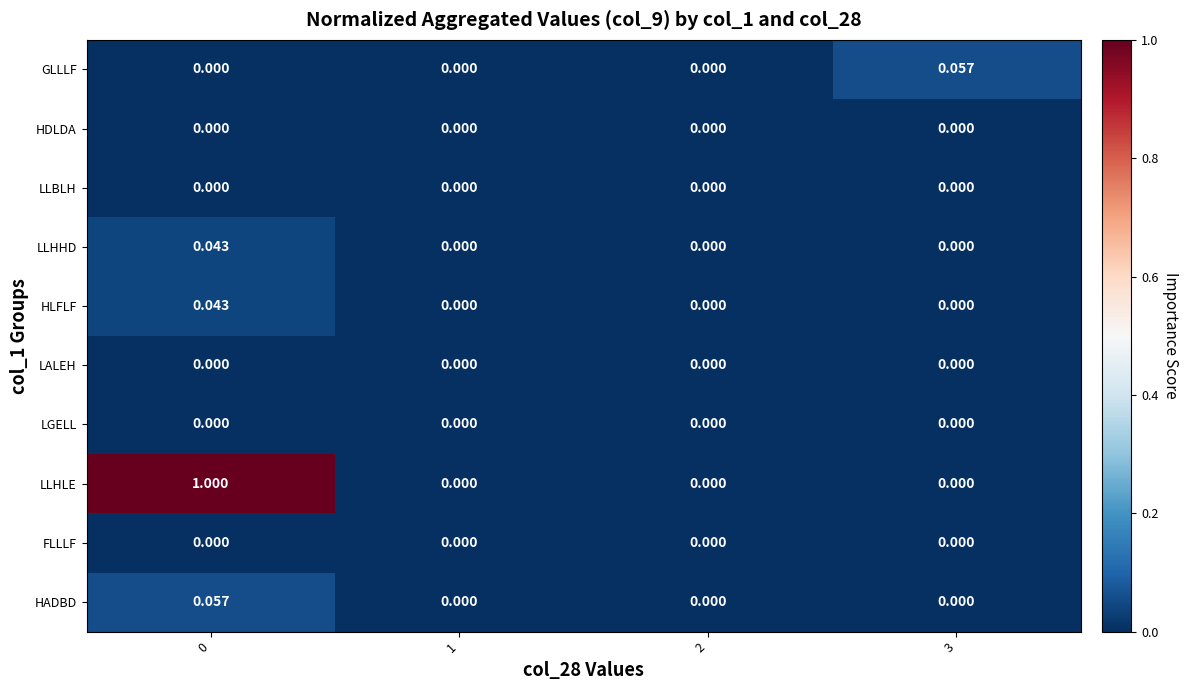

Which series has the largest total across all categories?

LLHLE